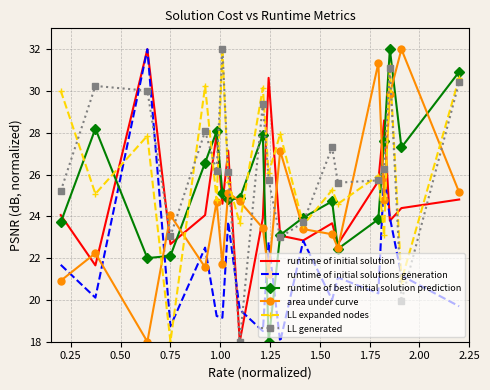

What is the lowest value of the area under curve series?

18.0